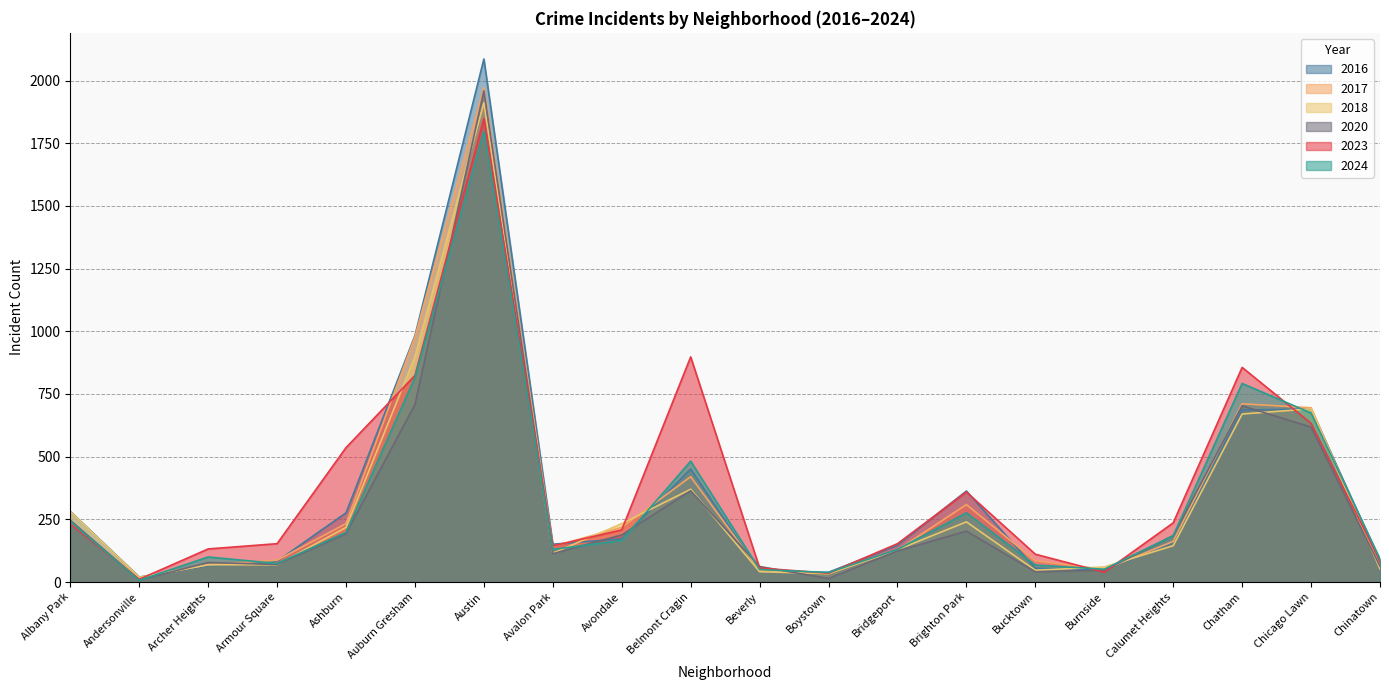

Which series ends up on top after the final intersection of 2018 and 2017?

2017